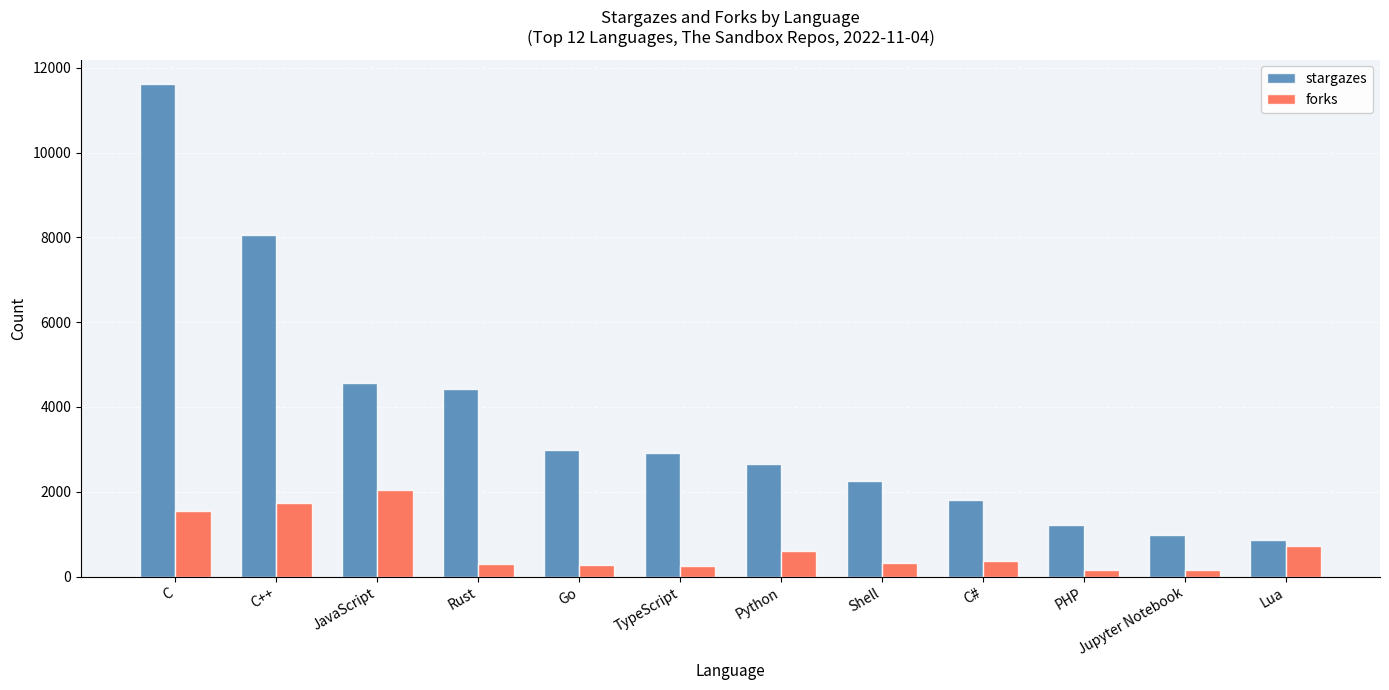

What is the smallest value displayed?

166